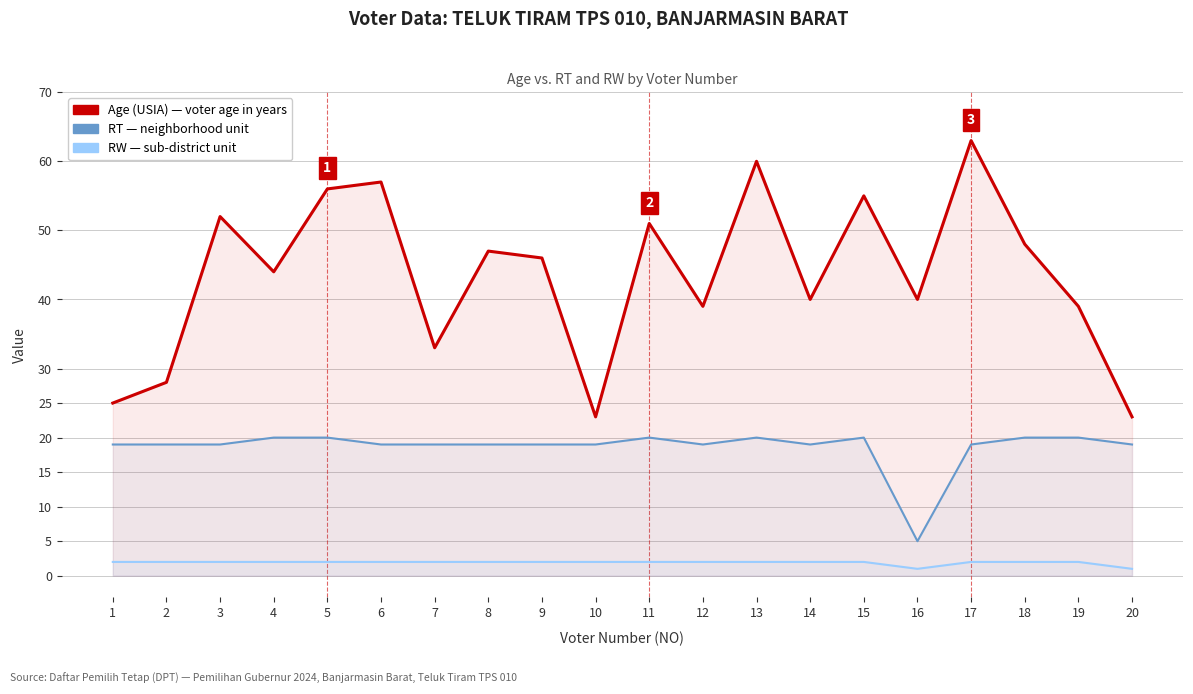

What is the spread (max minus min) of values at 18?

46